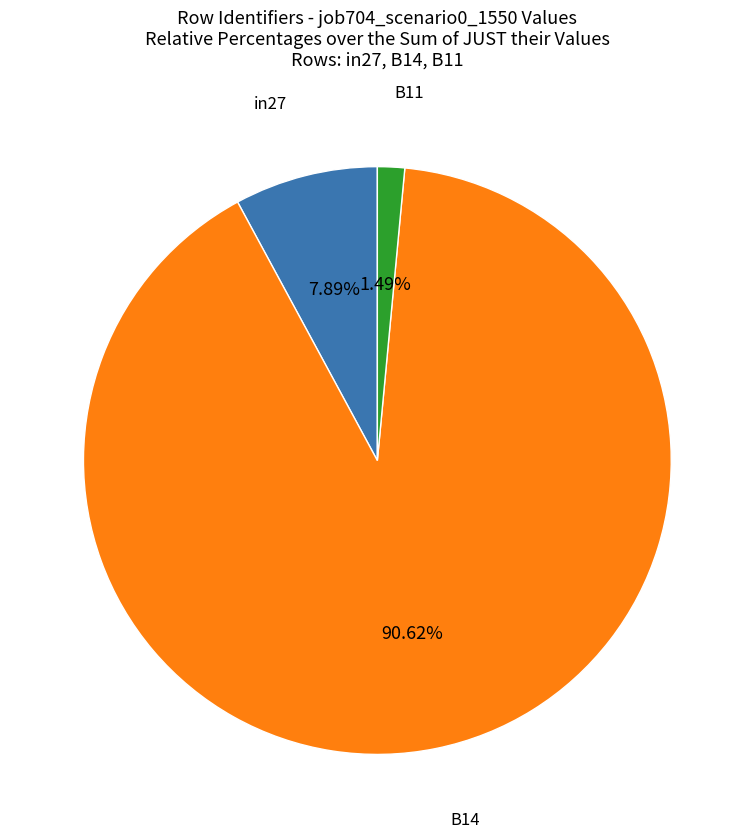

Is there any slice that represents more than half of the pie?

Yes